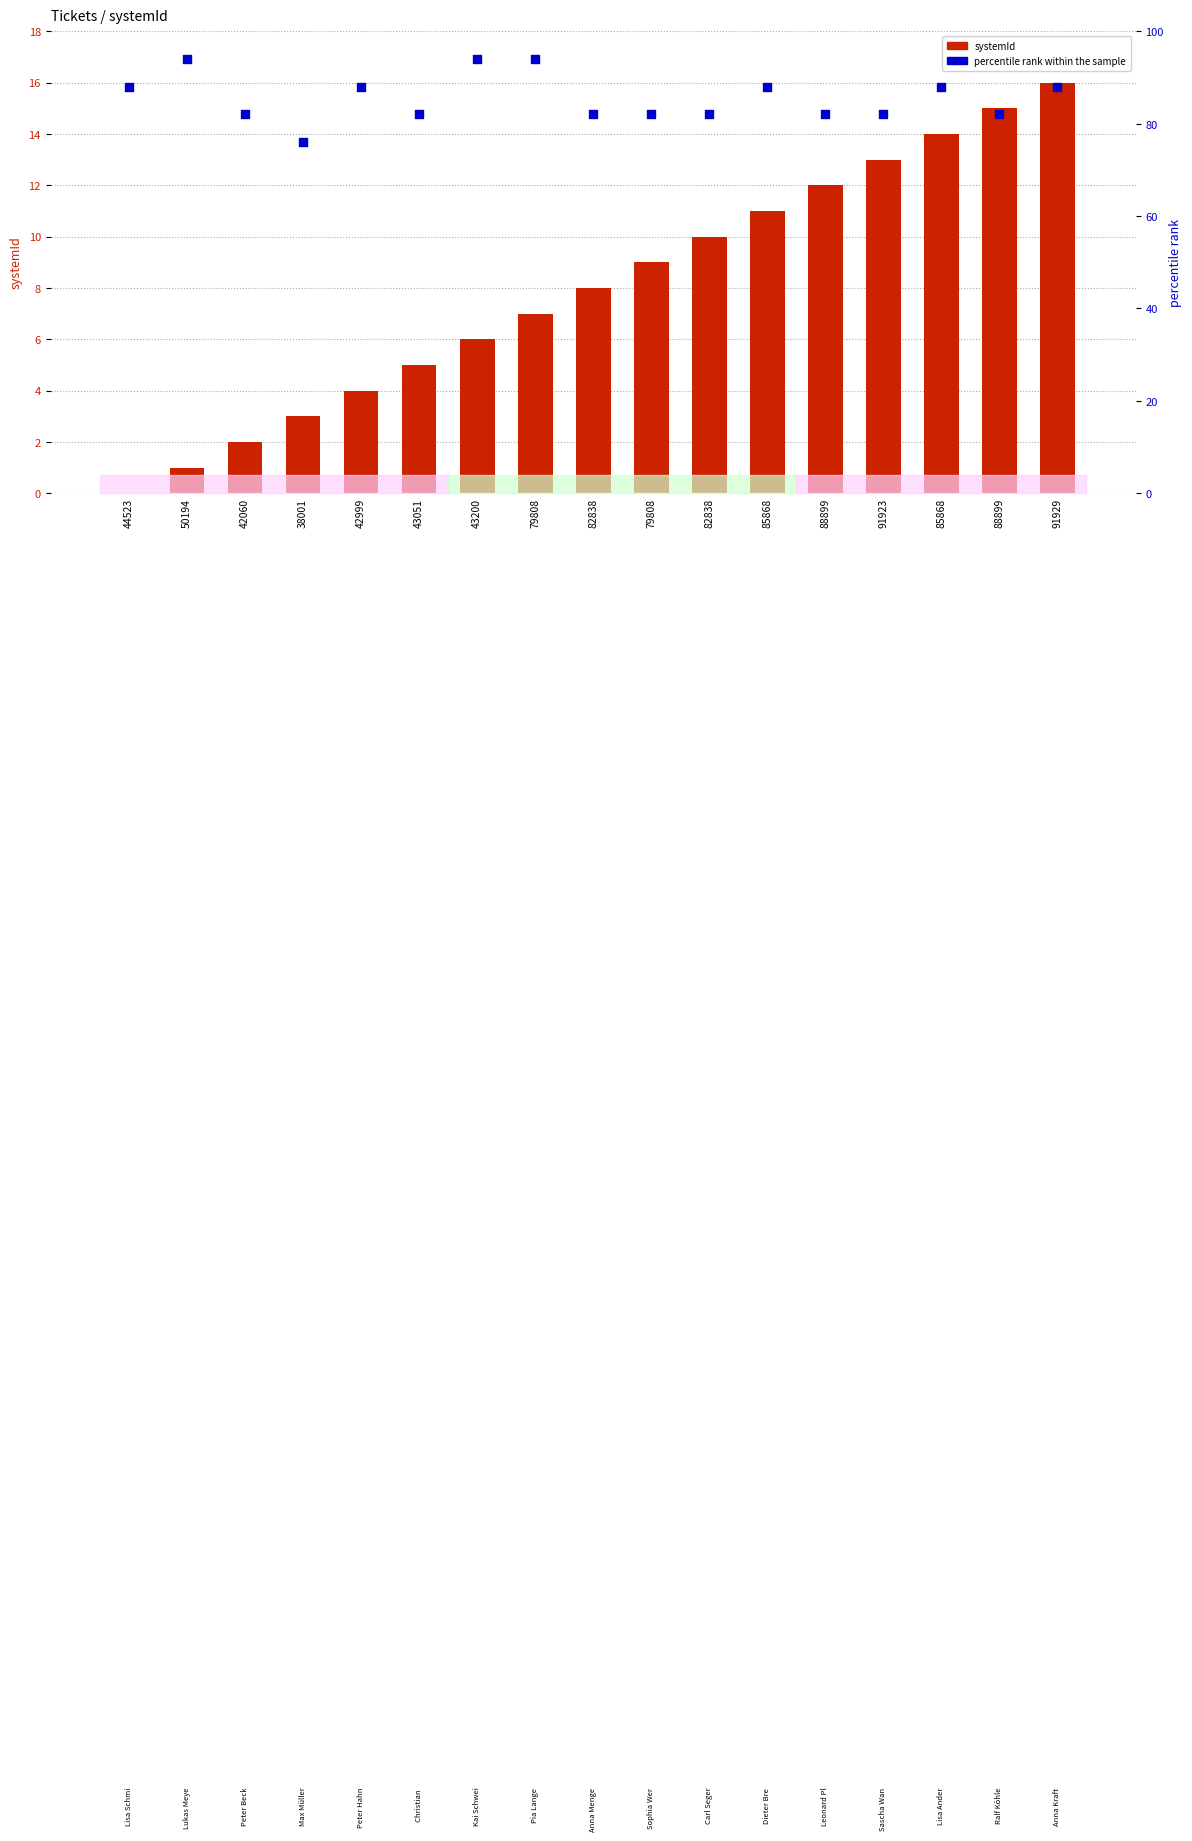

At which category is the sum across all series the highest?

91929